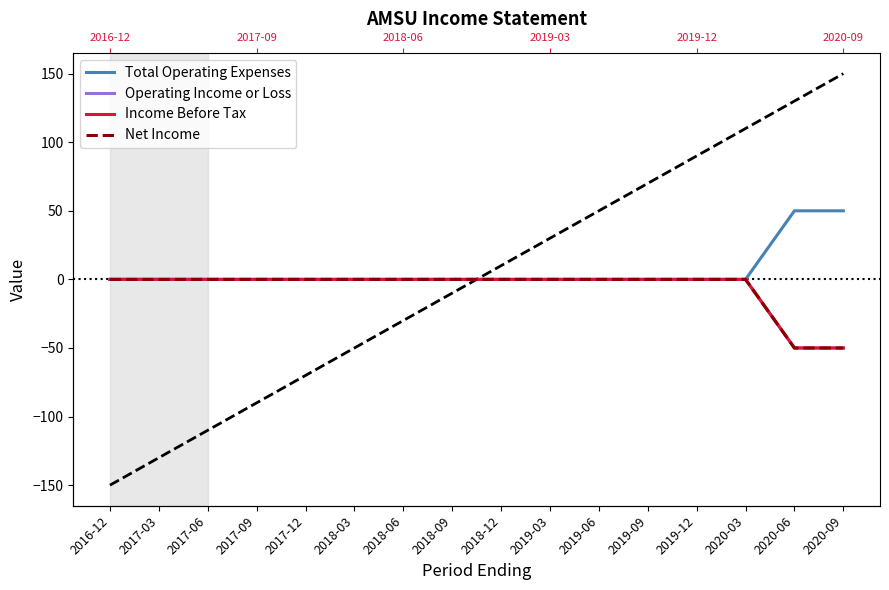

What is the smallest value displayed?

-50